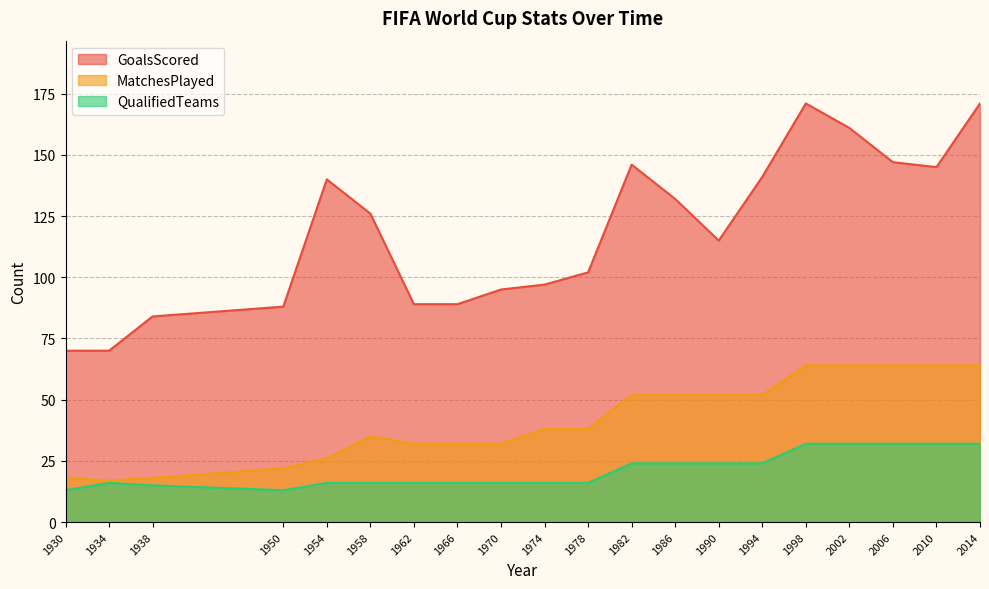

True or false: GoalsScored and MatchesPlayed intersect in this chart.

False